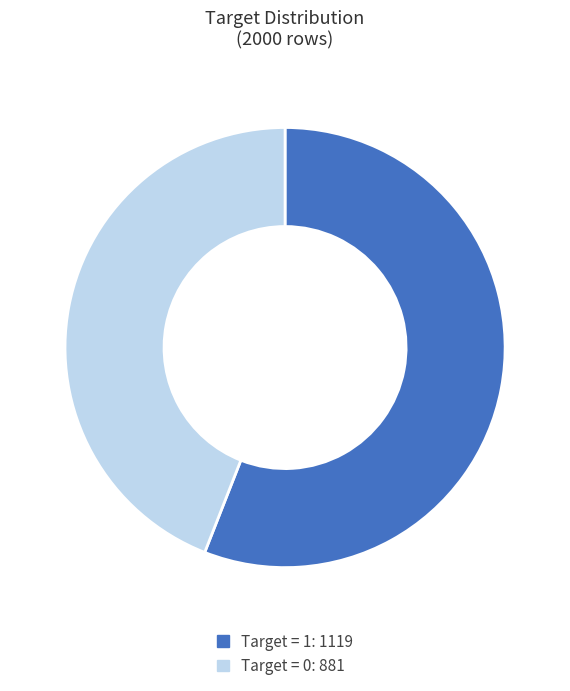

Which slice is the largest?

Target = 1: 1119